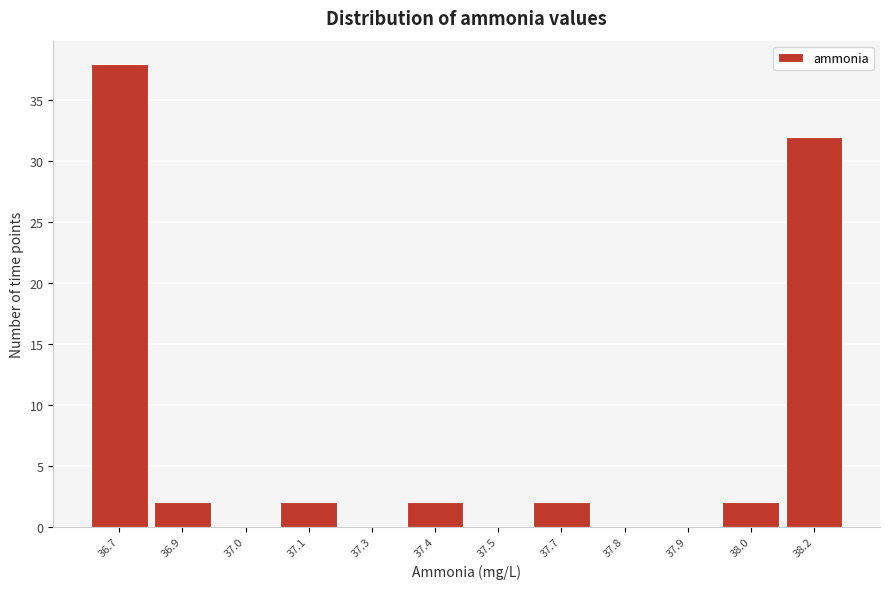

Reading left to right, what are all the values shown in this chart?

36.7=38	36.9=2	37.0=0	37.1=2	37.3=0	37.4=2	37.5=0	37.7=2	37.8=0	37.9=0	38.0=2	38.2=32